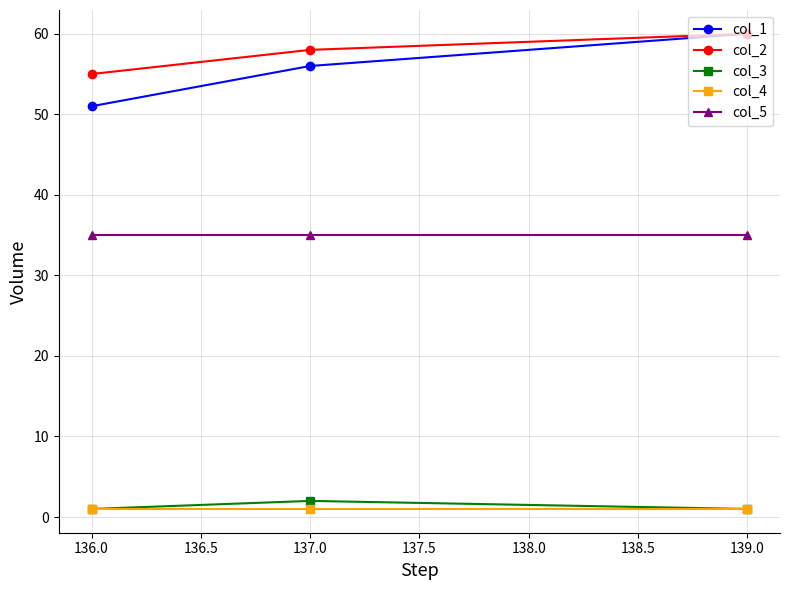

At how many categories does at least one series exceed 38?

3